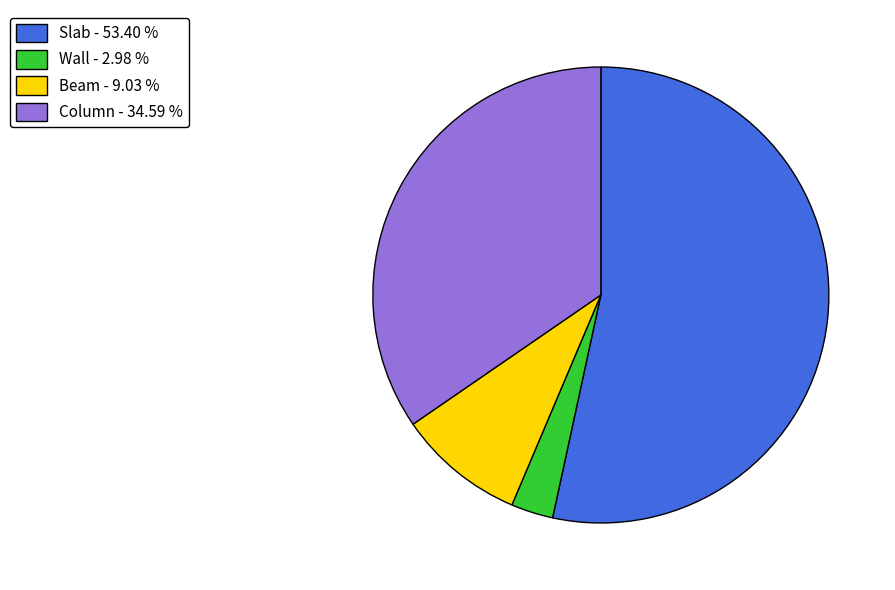

Count the number of slices in the pie.

4